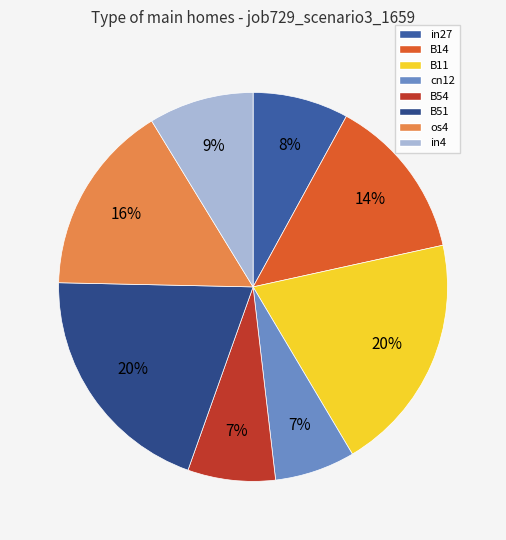

To the nearest percent, what is the combined percentage of B11 and B51?

40%